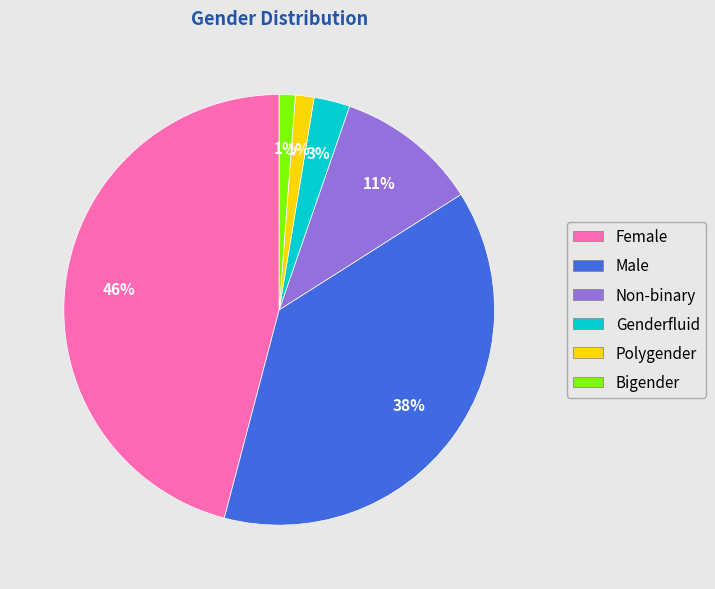

To the nearest percent, what is the difference between the largest and smallest slice percentages?

45%